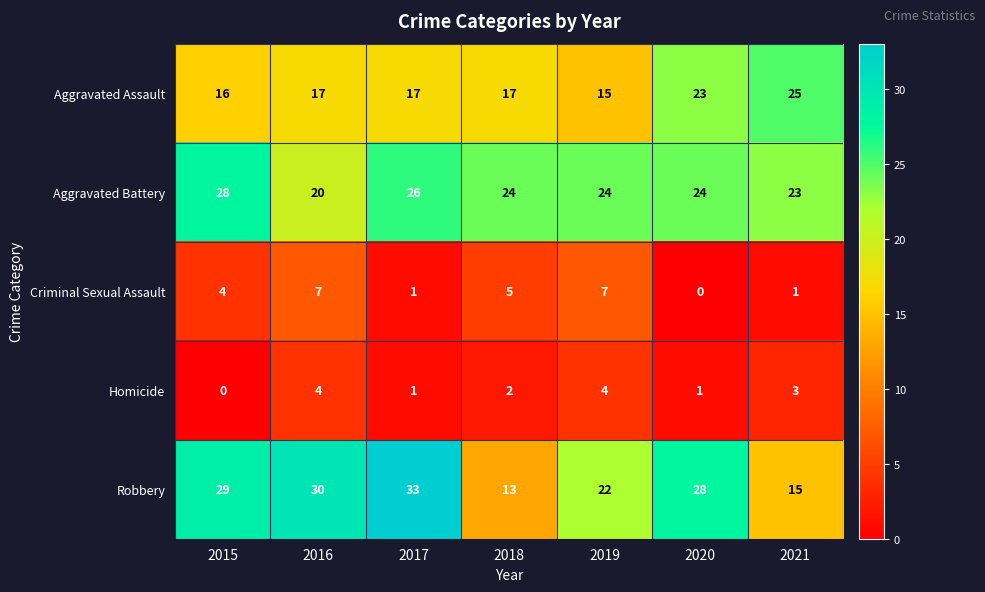

What is the total value across all series at 2016?

78